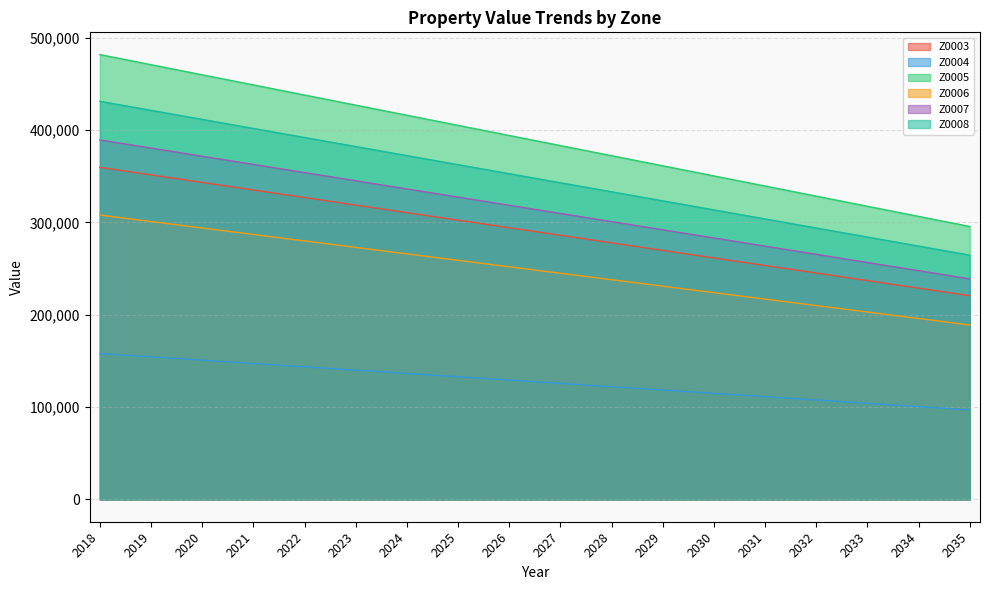

Reading right to left, list all the values displayed in this chart.

Z0003: 220725.0	228900.0	237075.0	245250.0	253425.0	261600.0	269775.0	277950.0	286125.0	294300.0	302475.0	310650.0	318825.0	327000.0	335175.0	343350.0	351525.0	359700.0
Z0004: 96985.8	100577.9	104170.0	107762.1	111354.1	114946.2	118538.2	122130.3	125722.4	129314.4	132906.5	136498.6	140090.7	143682.7	147274.8	150866.9	154458.9	158051.0
Z0005: 295650.0	306600.0	317550.0	328500.0	339450.0	350400.0	361350.0	372300.0	383250.0	394200.0	405150.0	416100.0	427050.0	438000.0	448950.0	459900.0	470850.0	481800.0
Z0006: 189000.0	196000.0	203000.0	210000.0	217000.0	224000.0	231000.0	238000.0	245000.0	252000.0	259000.0	266000.0	273000.0	280000.0	287000.0	294000.0	301000.0	308000.0
Z0007: 238950.0	247800.0	256650.0	265500.0	274350.0	283200.0	292050.0	300900.0	309750.0	318600.0	327450.0	336300.0	345150.0	354000.0	362850.0	371700.0	380550.0	389400.0
Z0008: 264600.0	274400.0	284200.0	294000.0	303800.0	313600.0	323400.0	333200.0	343000.0	352800.0	362600.0	372400.0	382200.0	392000.0	401800.0	411600.0	421400.0	431200.0